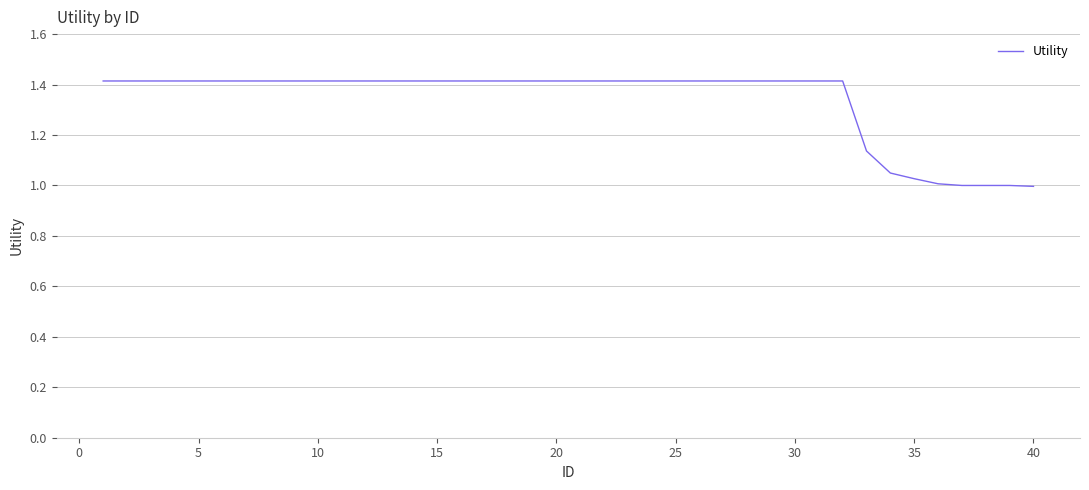

How many lines are shown in the chart?

1